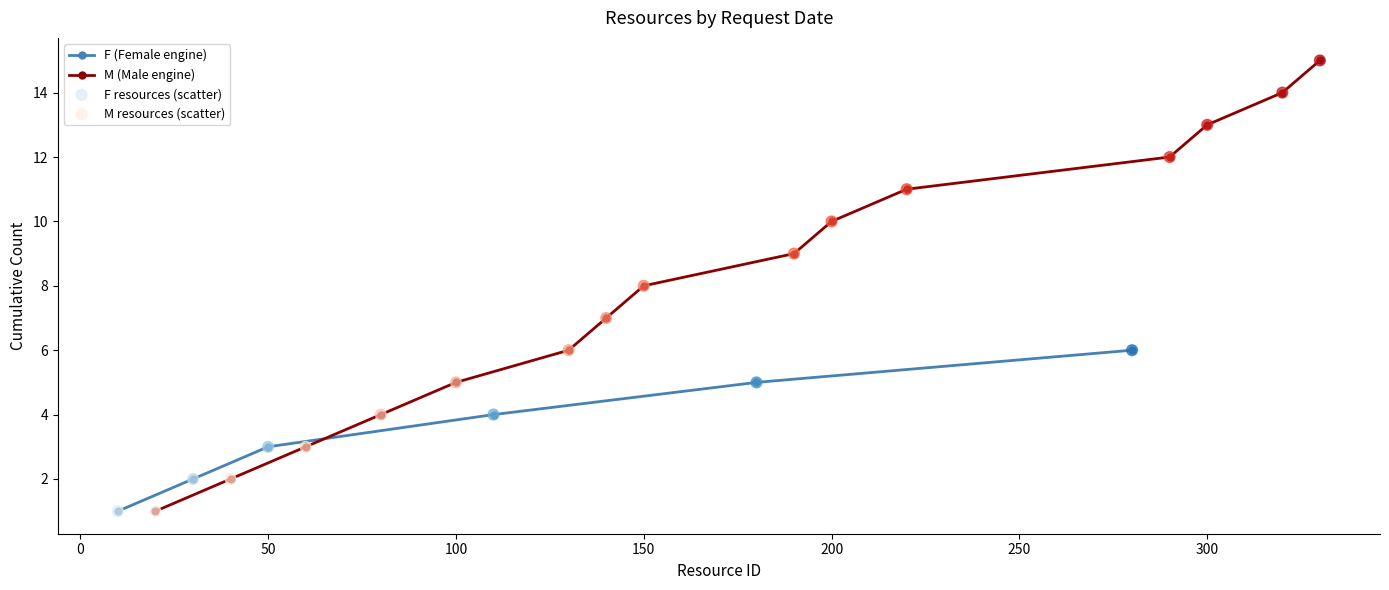

True or false: M (Male engine) has more than 1 points higher than both neighbors.

False